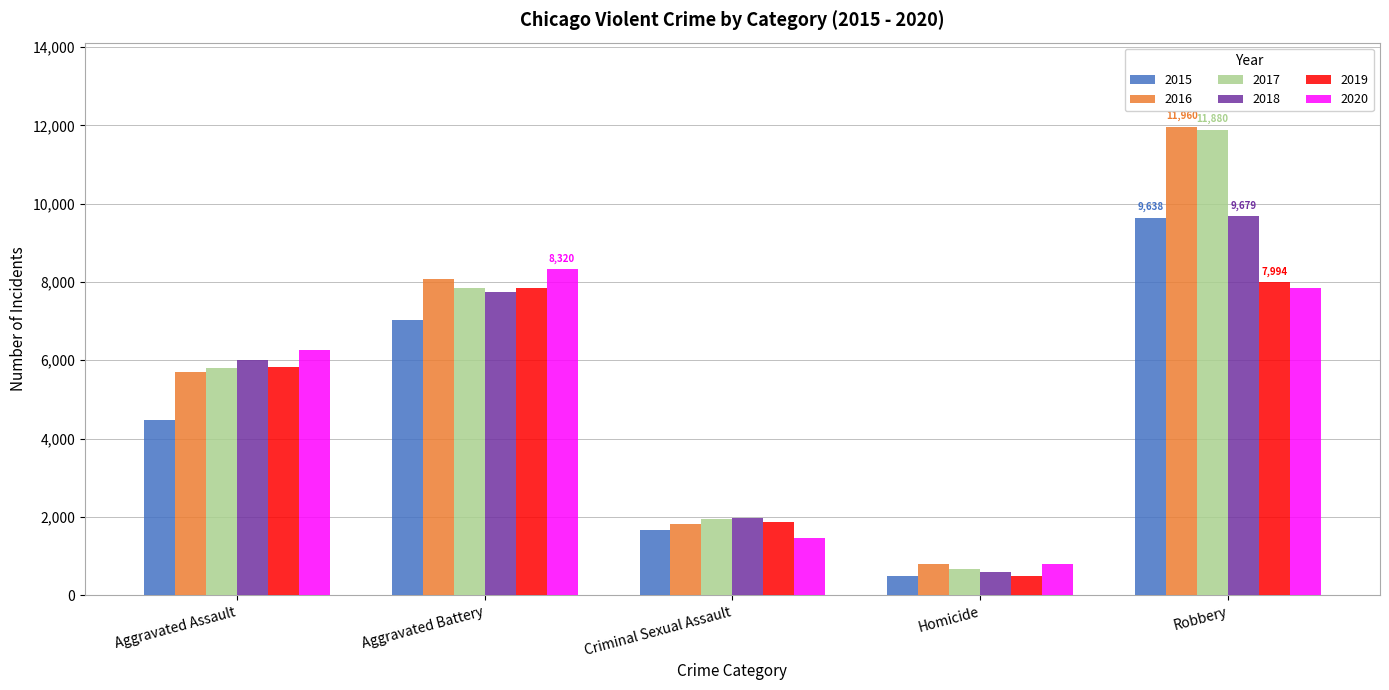

At which category is the sum across all series the highest?

Robbery